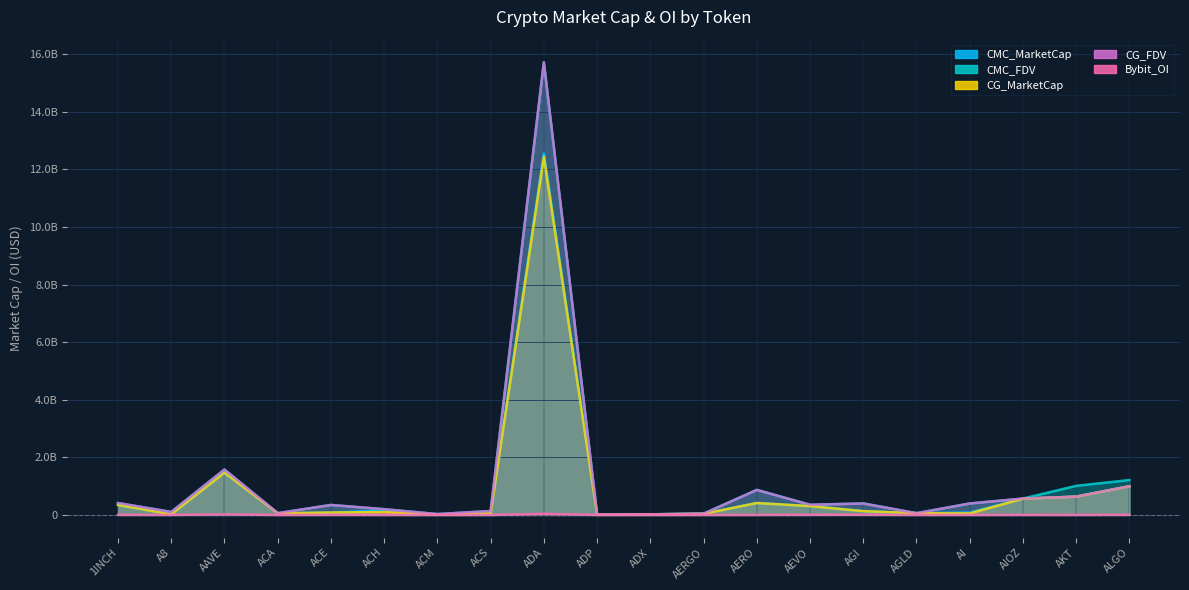

How many values in the CMC_FDV series are below 353933138?

10